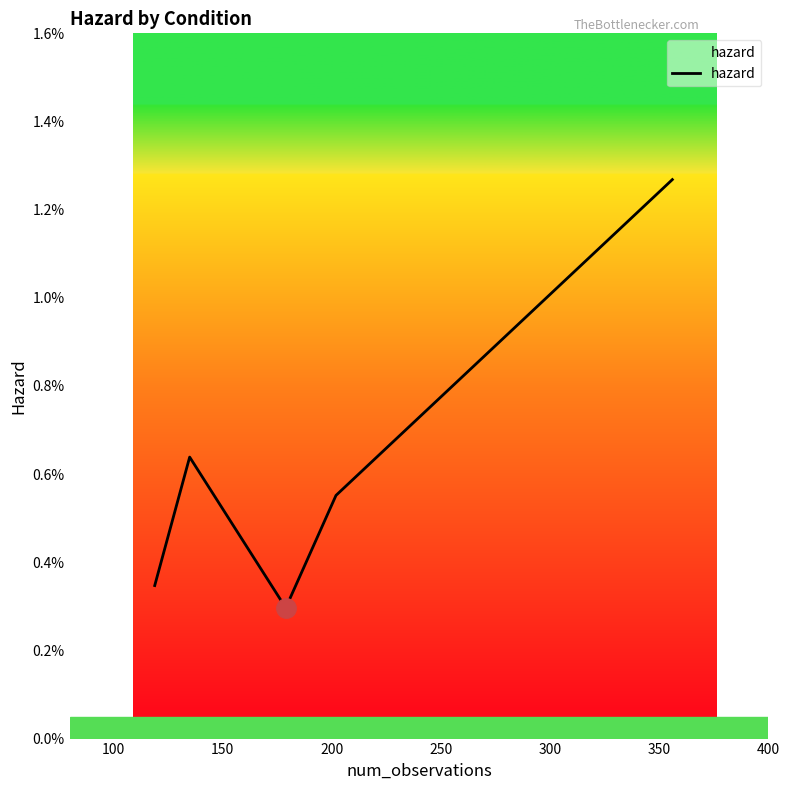

Count the values in the range 0 to 1.

5